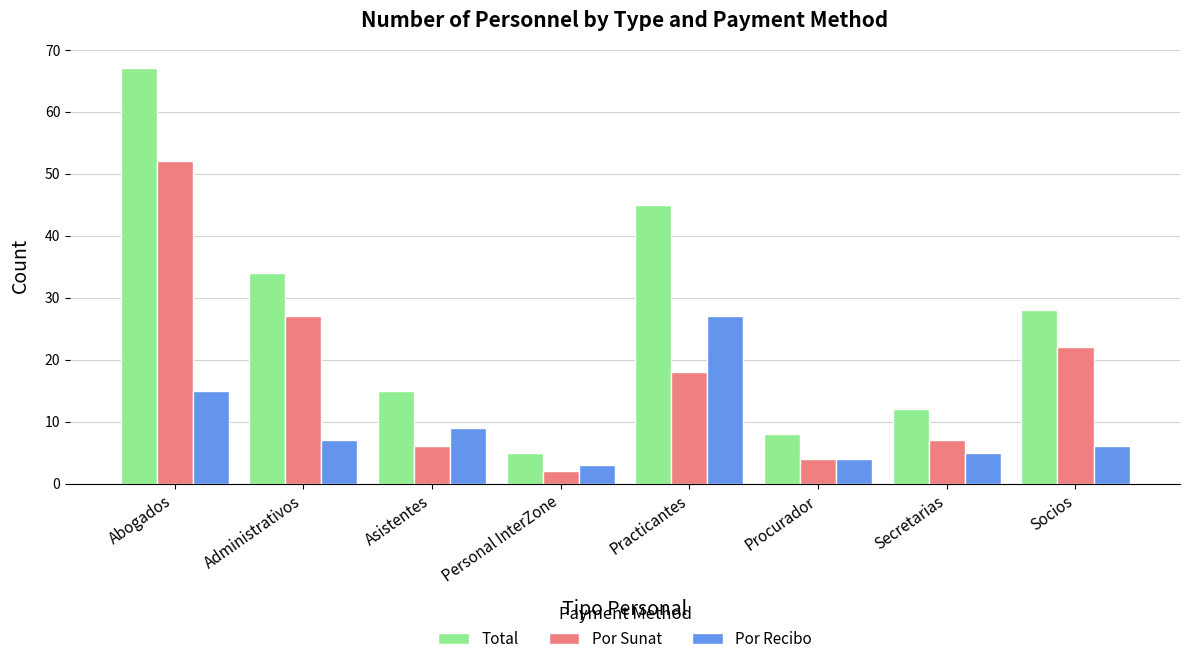

What is the difference between the maximum and minimum values in the Por Recibo series?

24